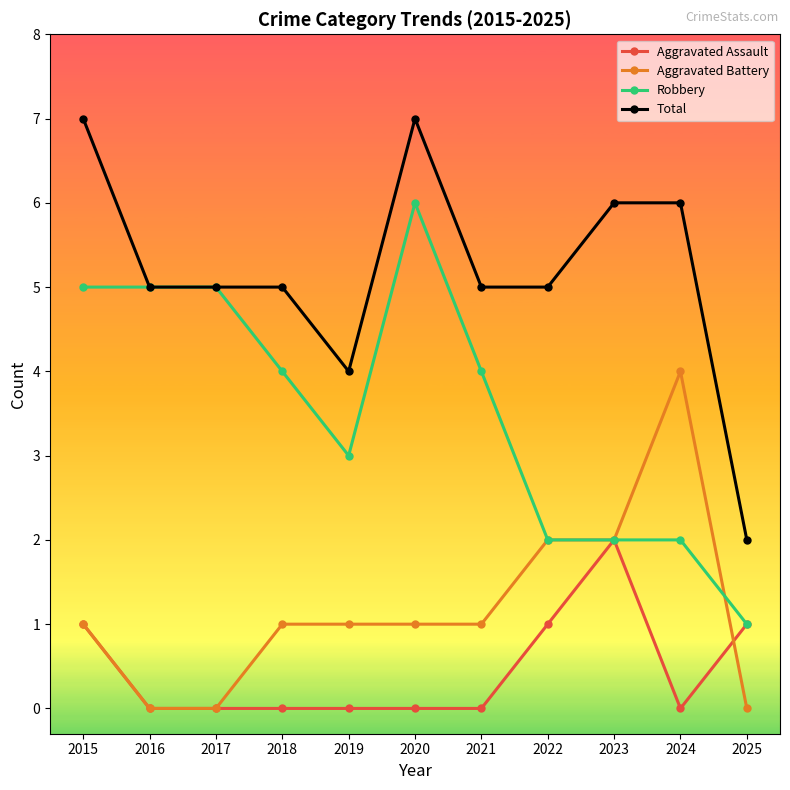

Reading left to right, transcribe all the data shown in this chart.

Aggravated Assault: 1	0	0	0	0	0	0	1	2	0	1
Aggravated Battery: 1	0	0	1	1	1	1	2	2	4	0
Robbery: 5	5	5	4	3	6	4	2	2	2	1
Total: 7	5	5	5	4	7	5	5	6	6	2